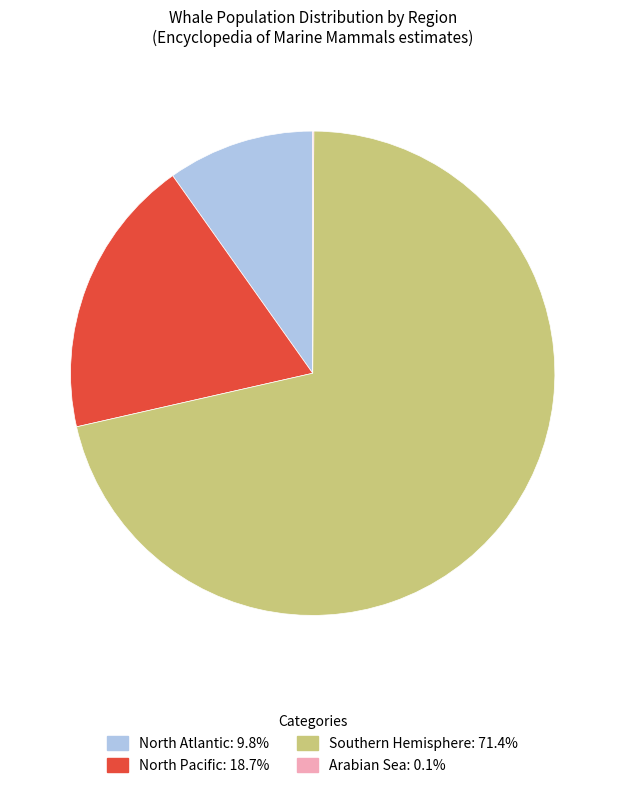

What is the ratio of the value at North Pacific to the value at North Atlantic?

1.9